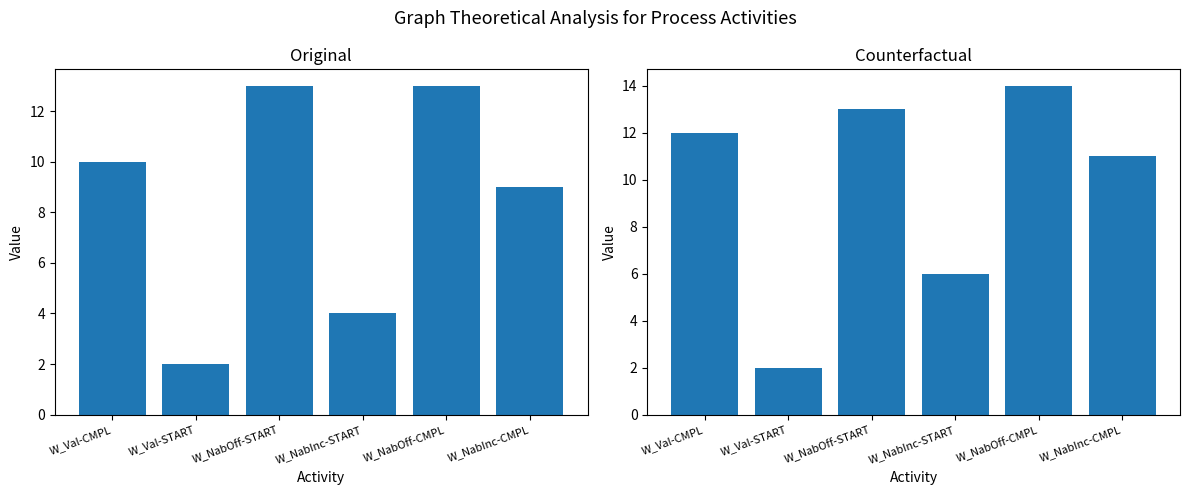

How many data points in Counterfactual are above 12?

2